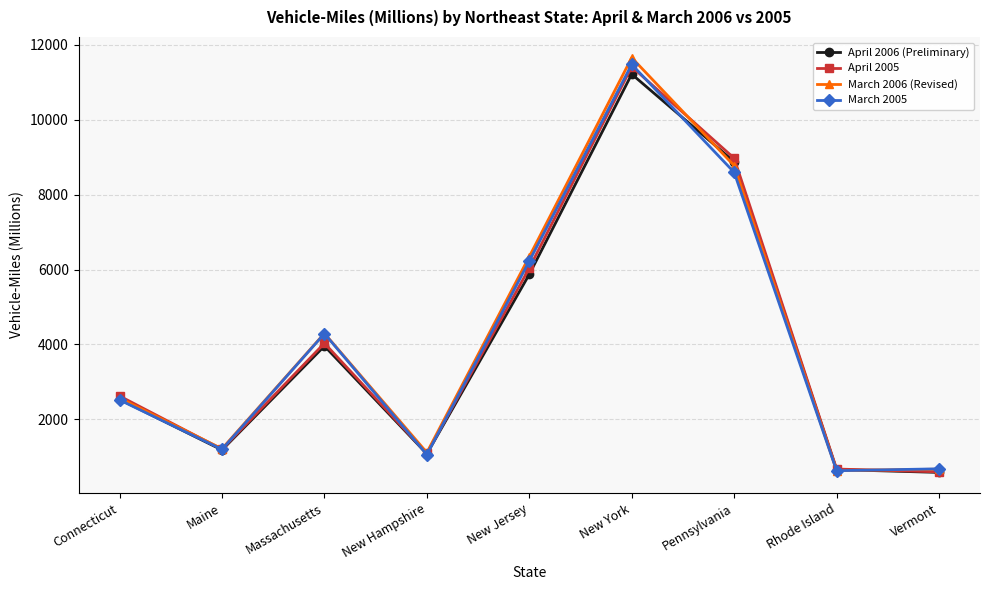

What value does the April 2006 (Preliminary) series have at New York, to the nearest 50?

11200